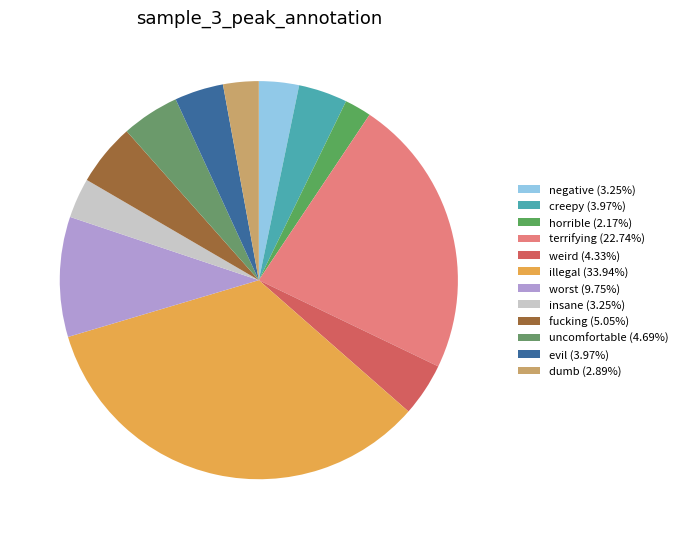

Does any single category account for the majority?

No